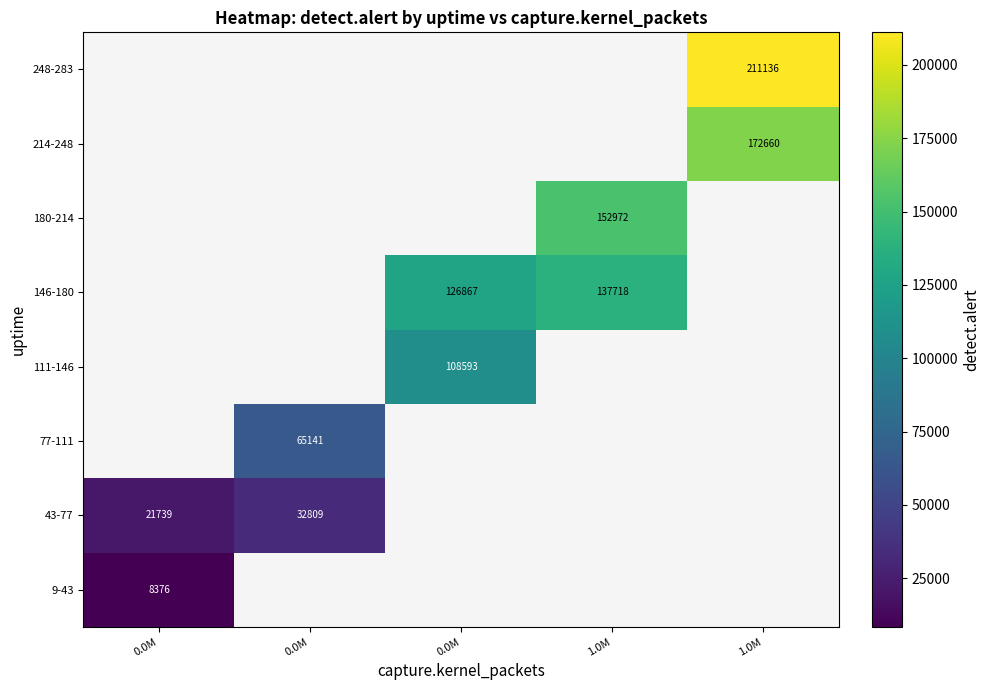

Rank the series by their maximum value, from lowest to highest.

9-43, 43-77, 77-111, 111-146, 146-180, 180-214, 214-248, 248-283